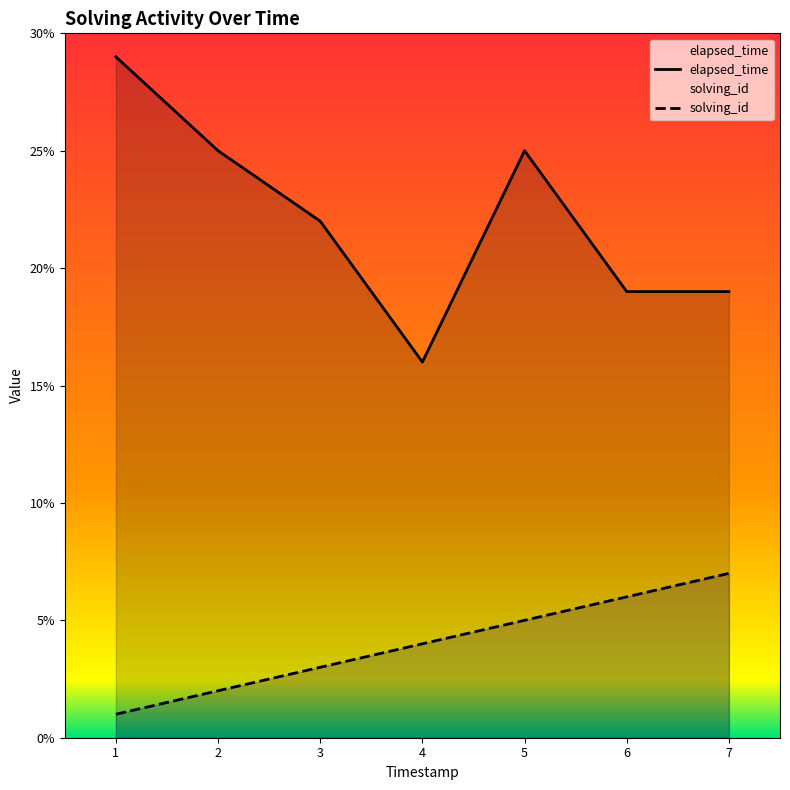

How many interior local peaks does the elapsed_time series have?

1